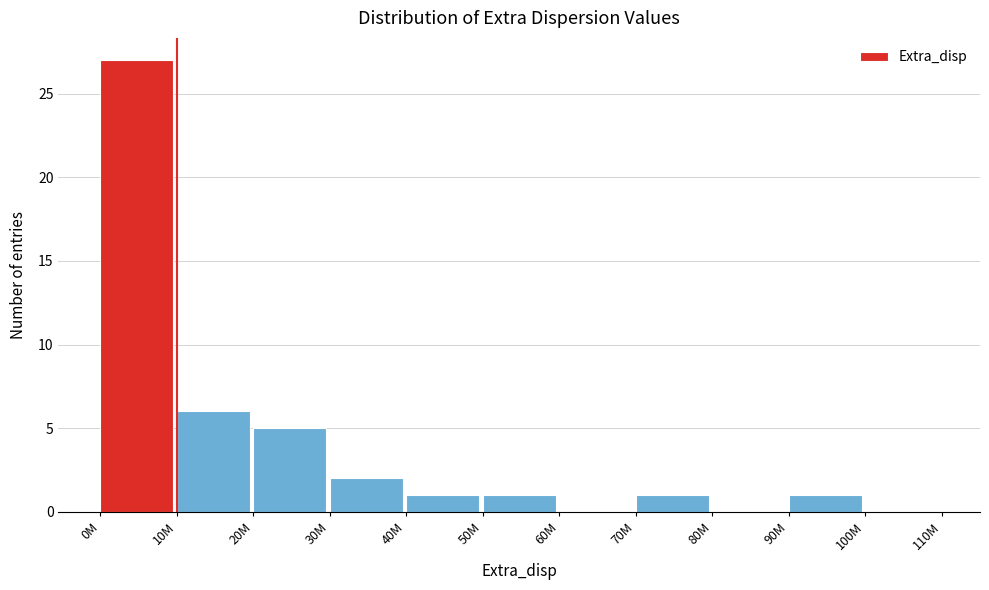

Reading right to left, list all the values displayed in this chart.

100M=0	90M=1	80M=0	70M=1	60M=0	50M=1	40M=1	30M=2	20M=5	10M=6	0M=27